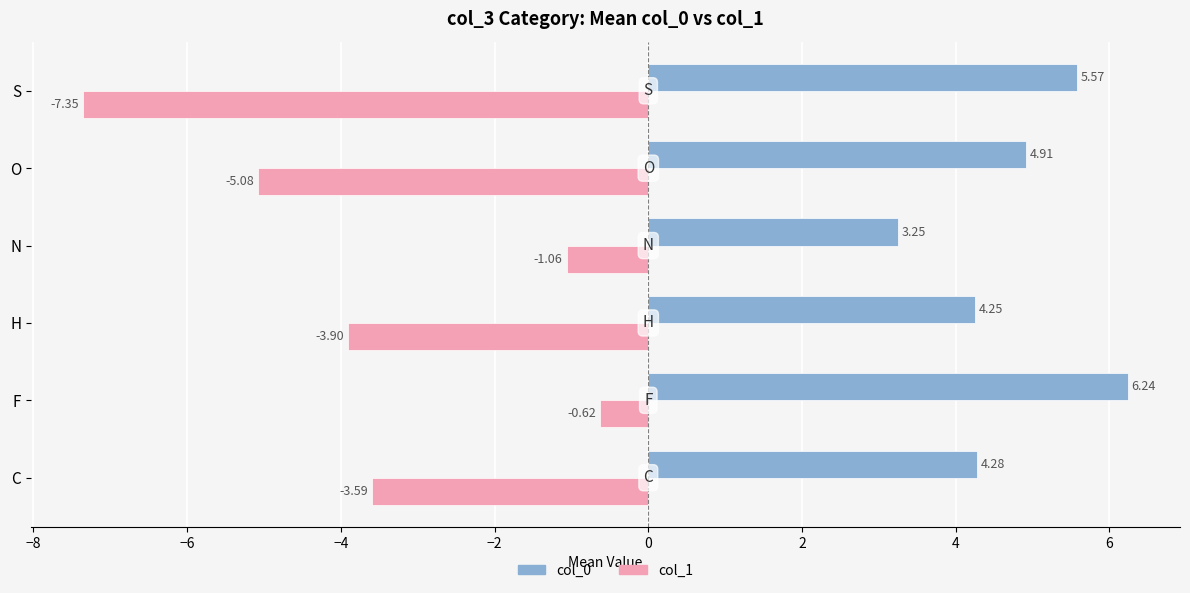

Which category has the lowest value across all series?

S